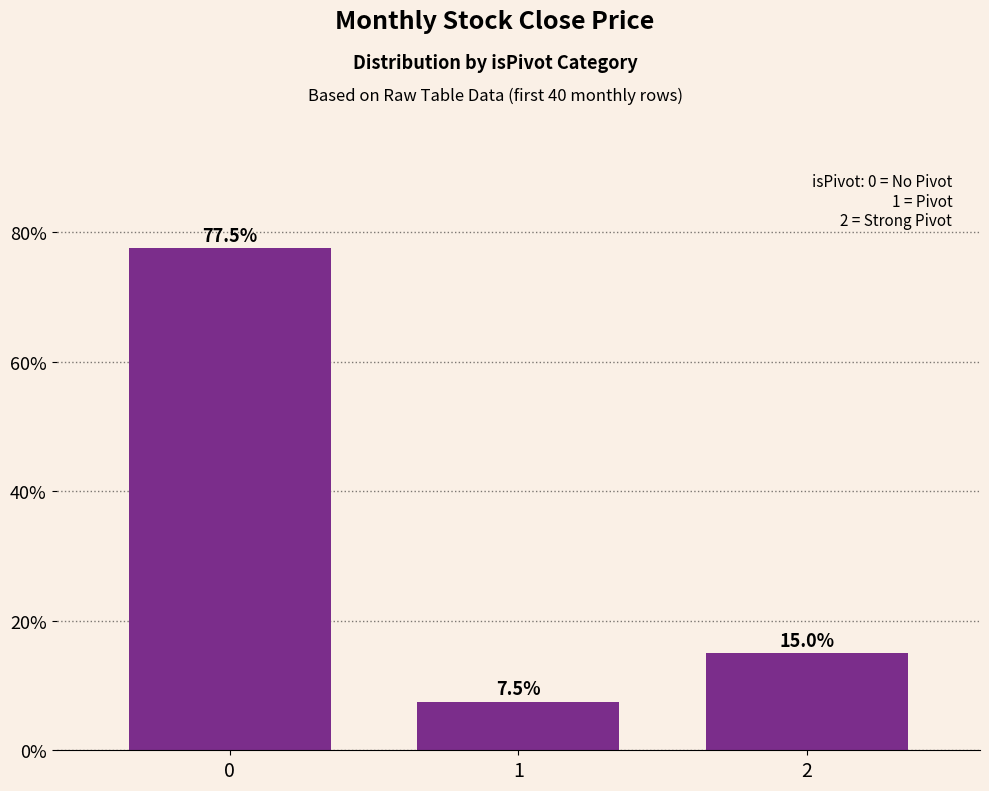

How many data points are less than 15?

1